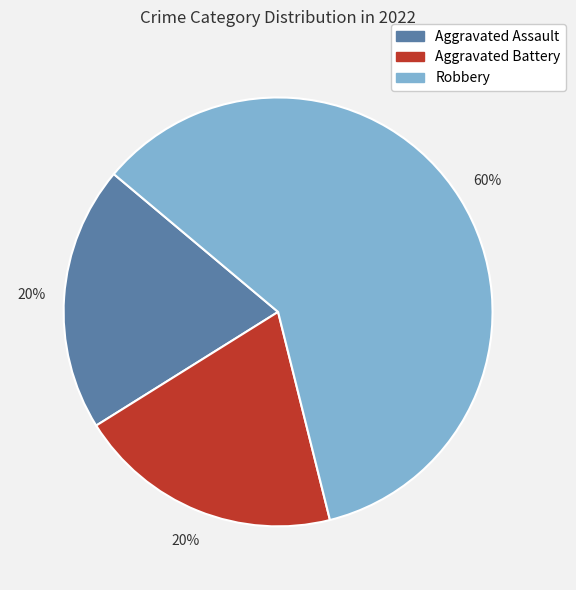

Between Robbery and Aggravated Assault, which is larger?

Robbery